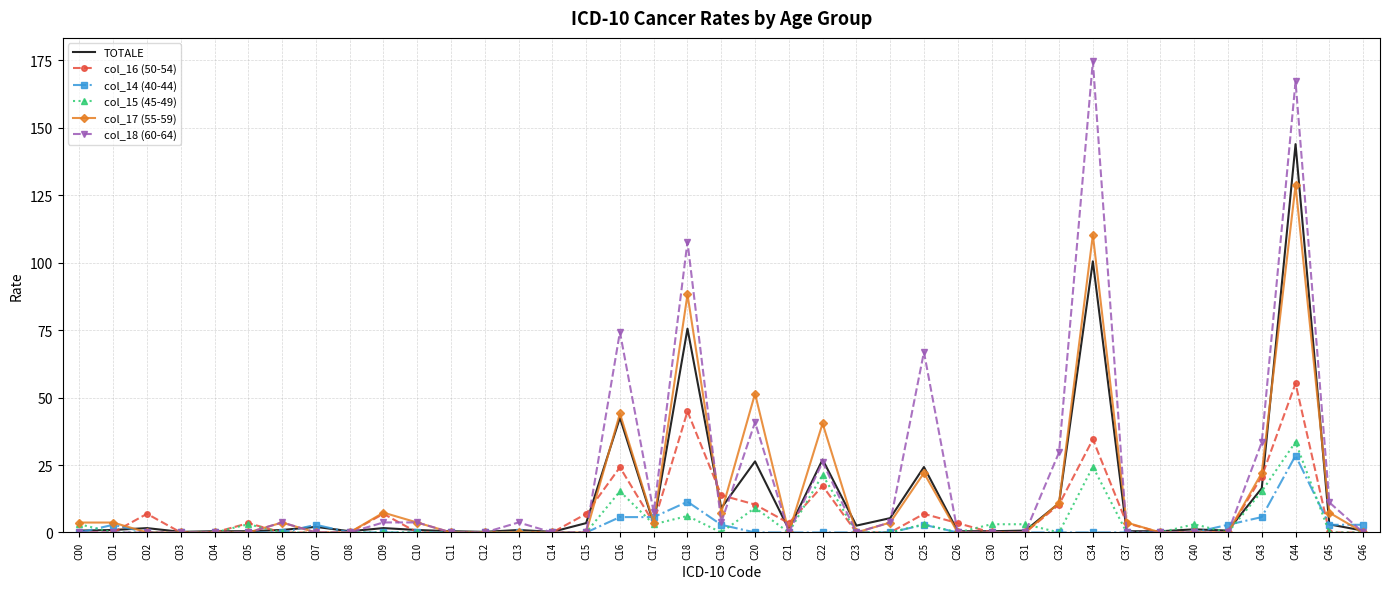

What is the greatest value displayed?

174.6